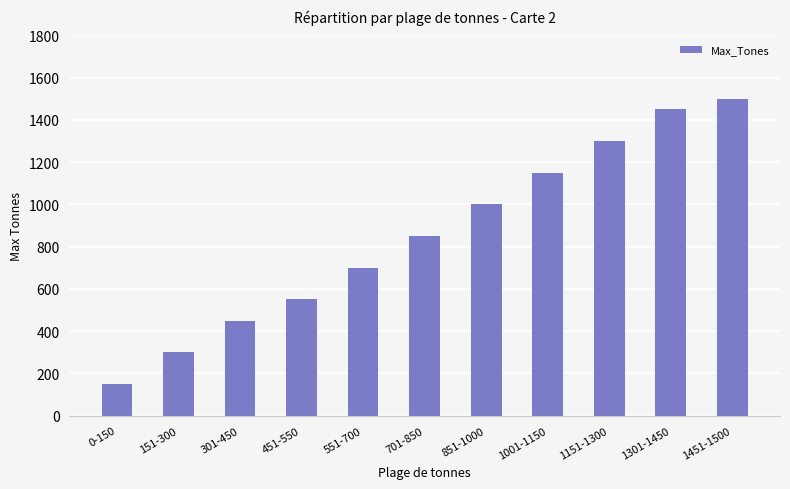

The value at 0-150 is 85. True or false?

False